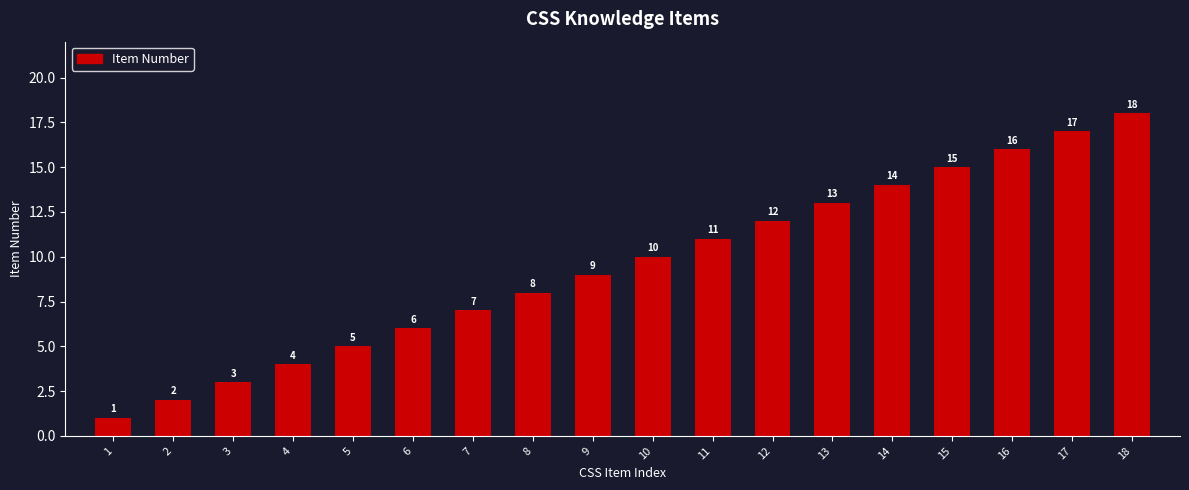

Reading left to right, what are all the values shown in this chart?

1	2	3	4	5	6	7	8	9	10	11	12	13	14	15	16	17	18